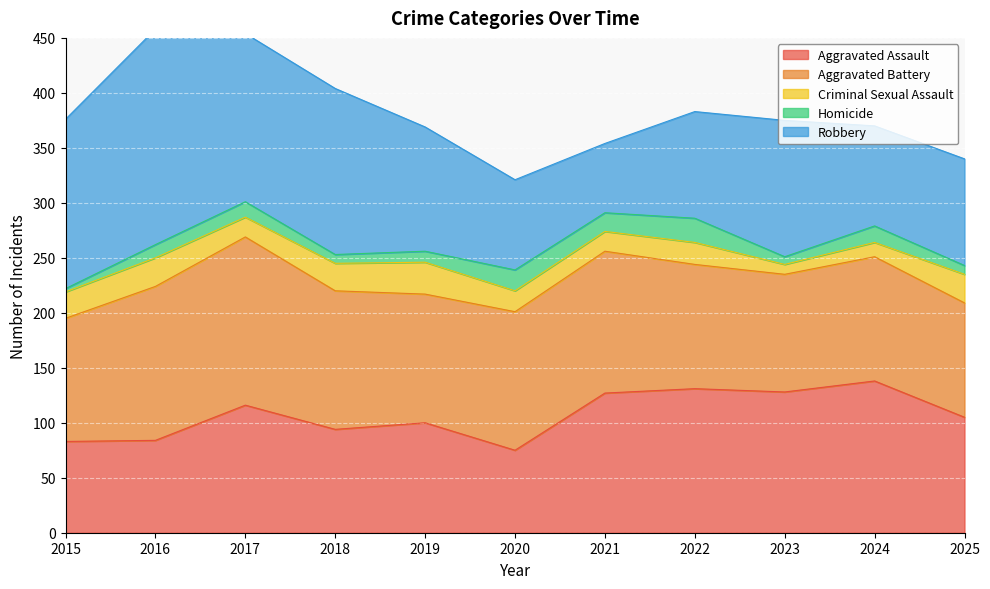

How many distinct data groups are displayed?

5